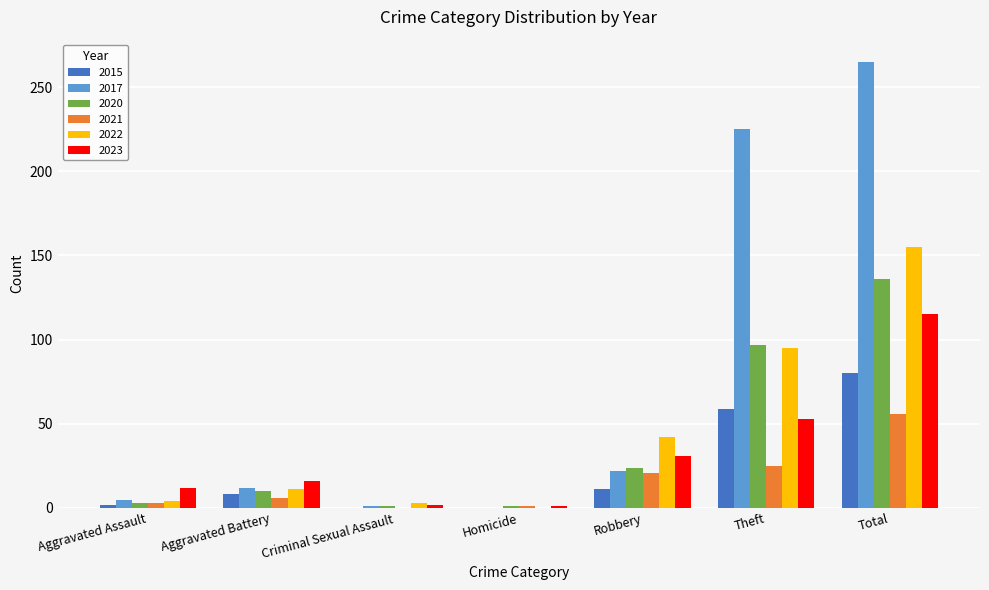

Is it true that 2017 equals 225 at Theft?

True